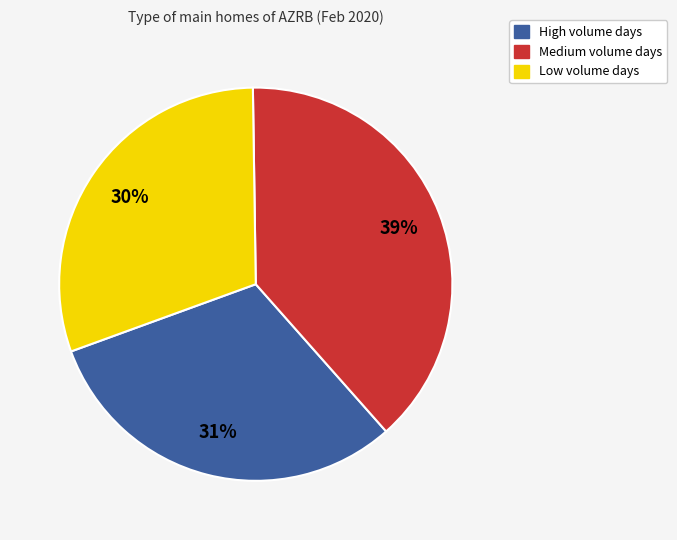

Which has a higher value, Low volume days or Medium volume days?

Medium volume days